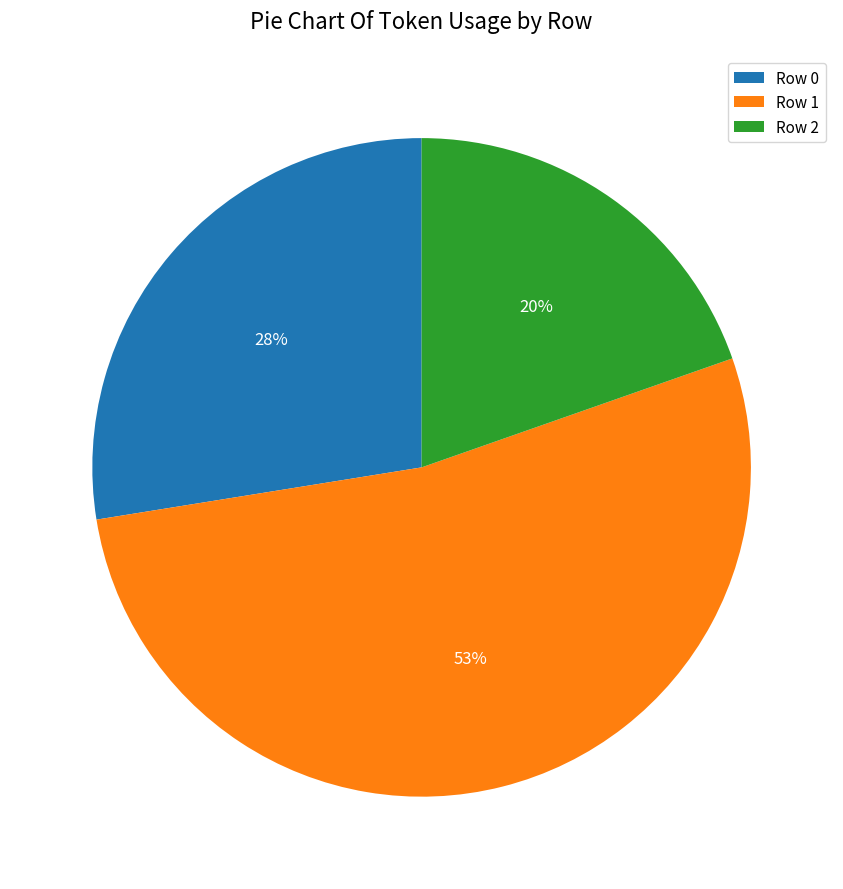

Which category has the biggest portion of the pie?

Row 1